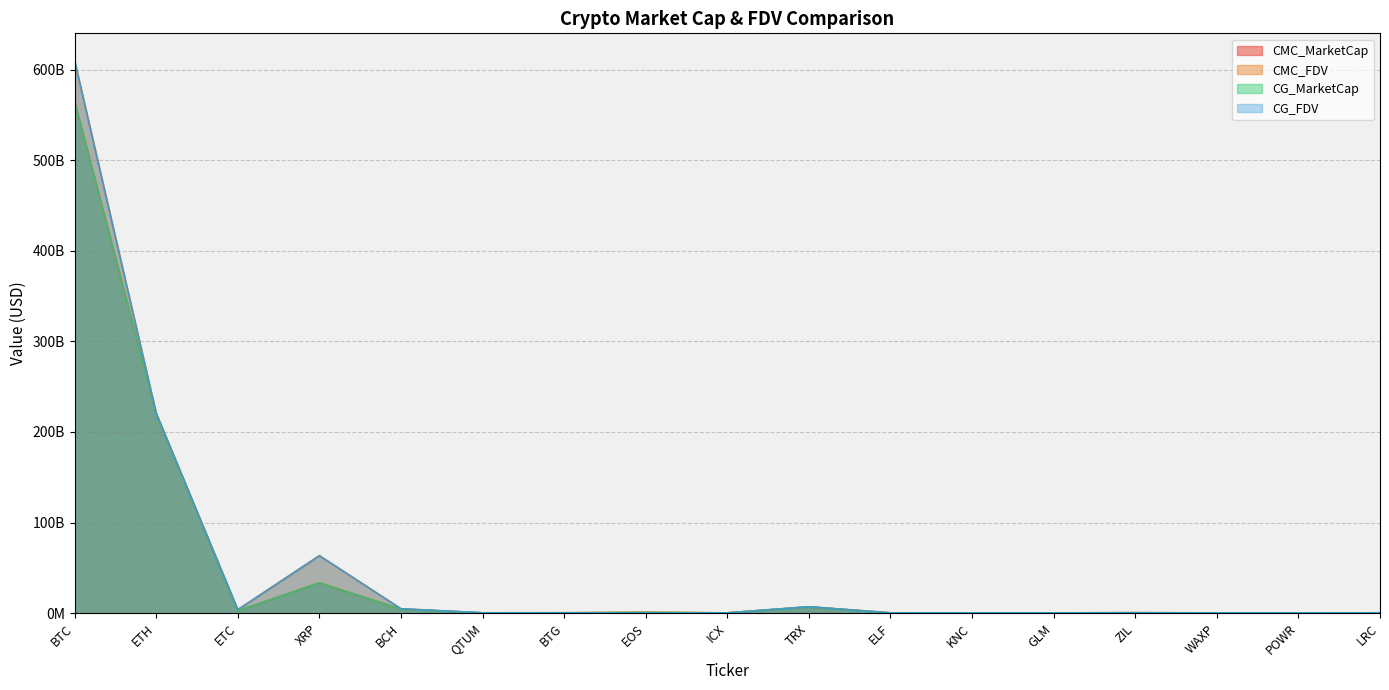

What is the maximum value for CG_MarketCap?

564711373571.0